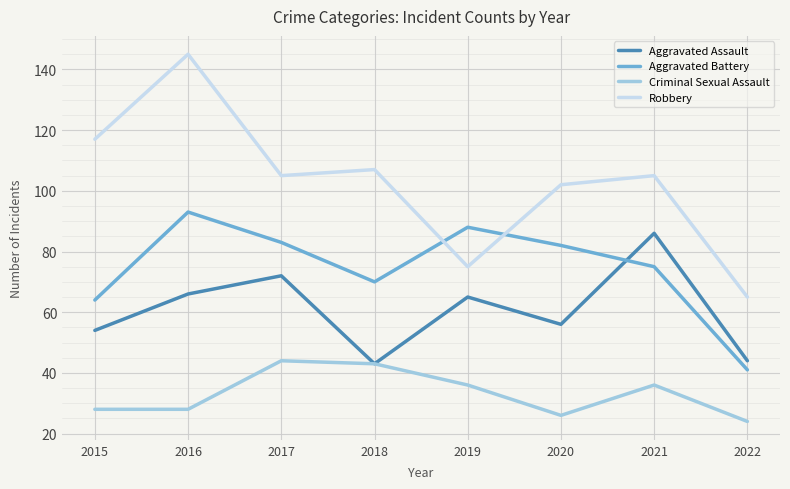

In Aggravated Assault, how many points are higher than both neighbors (excluding endpoints)?

3